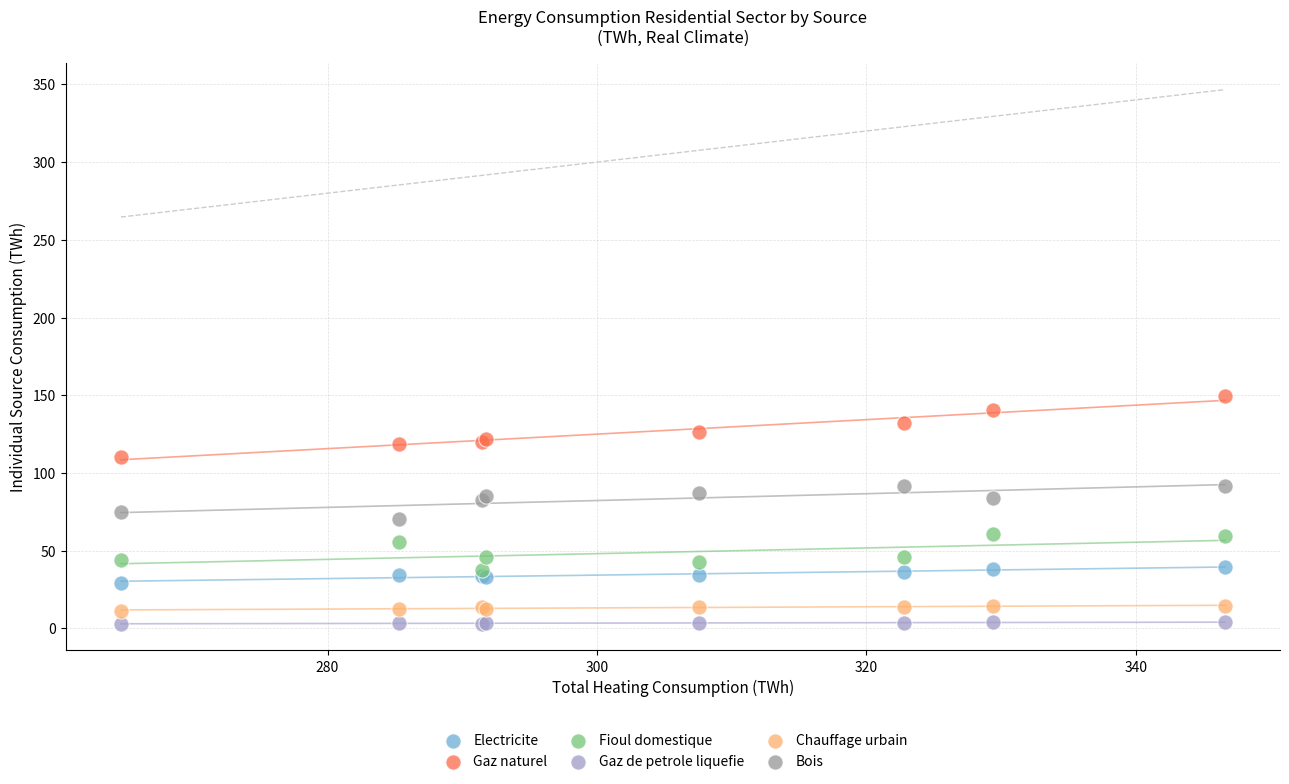

What is the X range (max minus min) for the scatter plot?

81.9